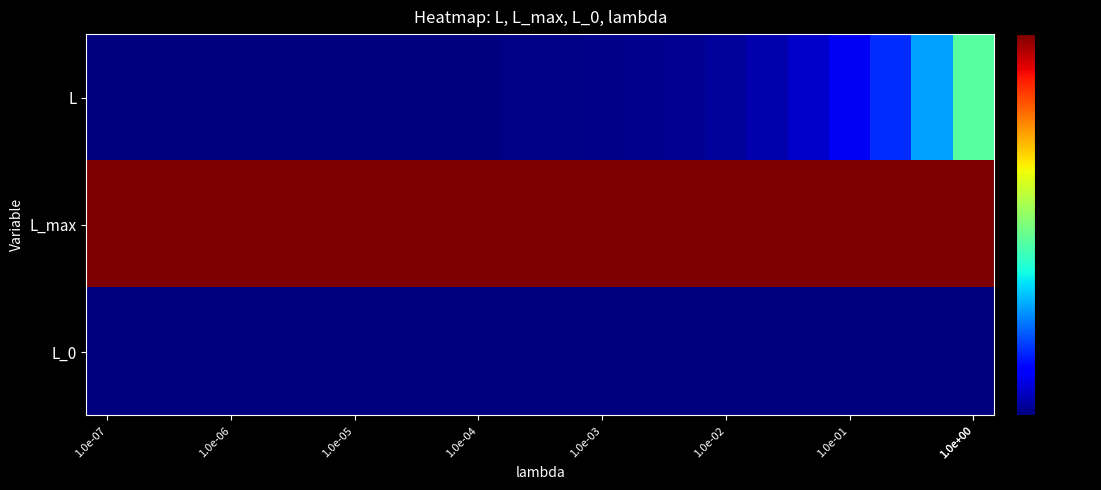

List the series in order of their peak value, lowest first.

L_0, L, L_max